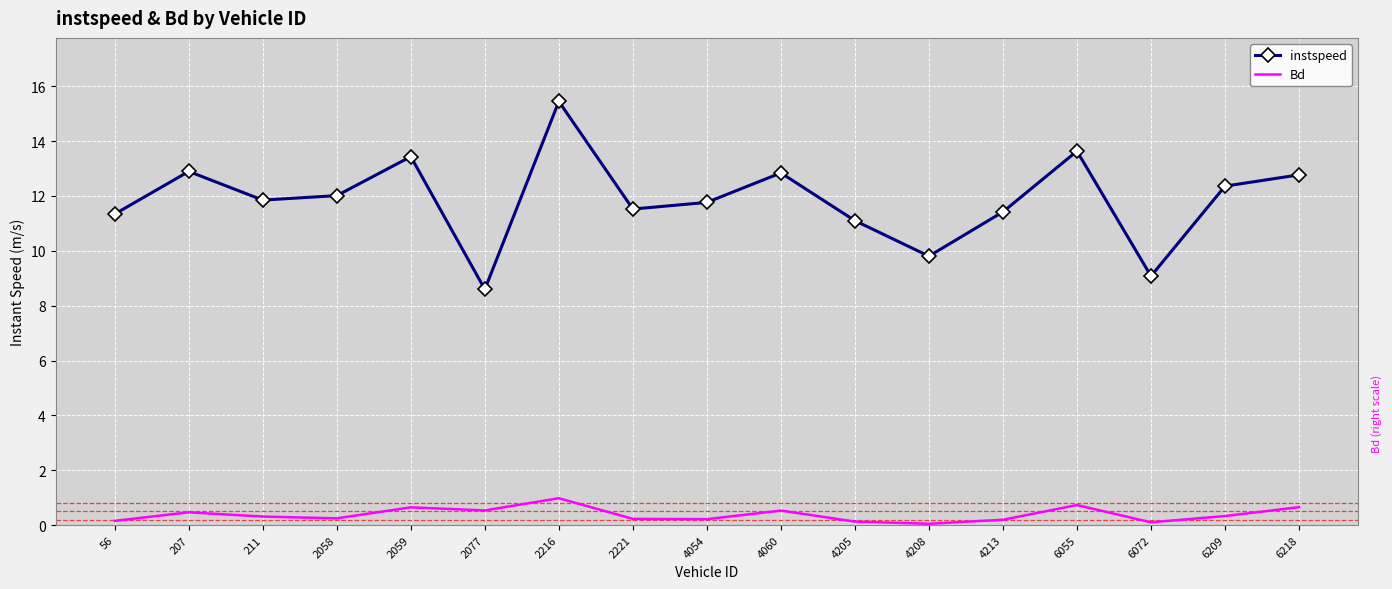

Rank the series by their maximum value, from lowest to highest.

Bd, instspeed